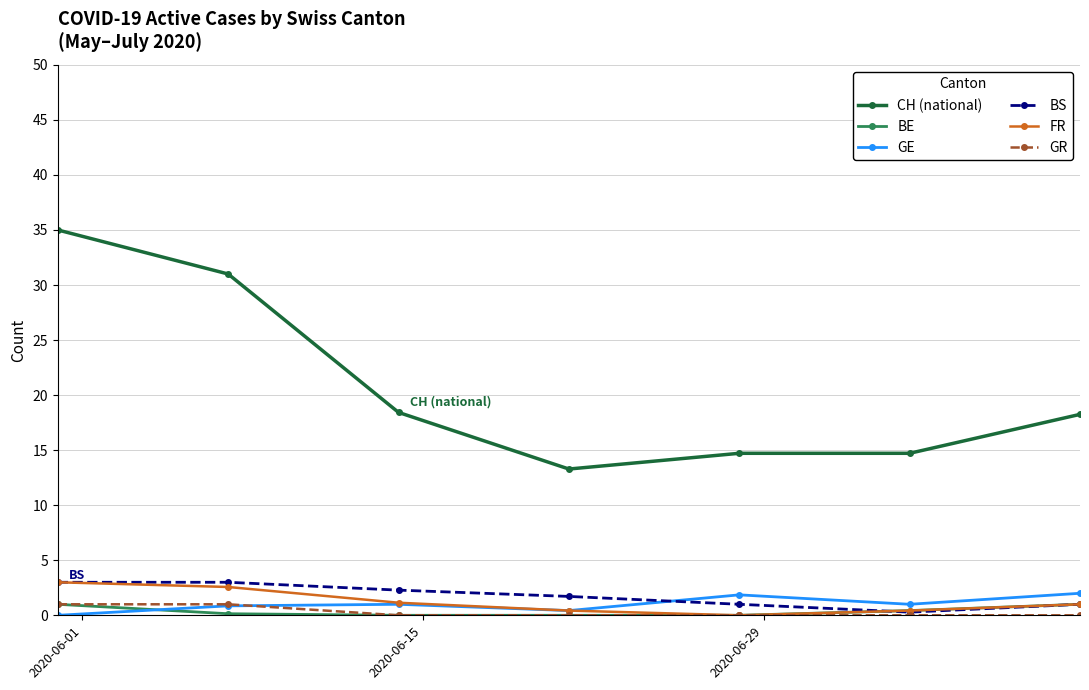

True or false: GE and BS cross at least once.

True